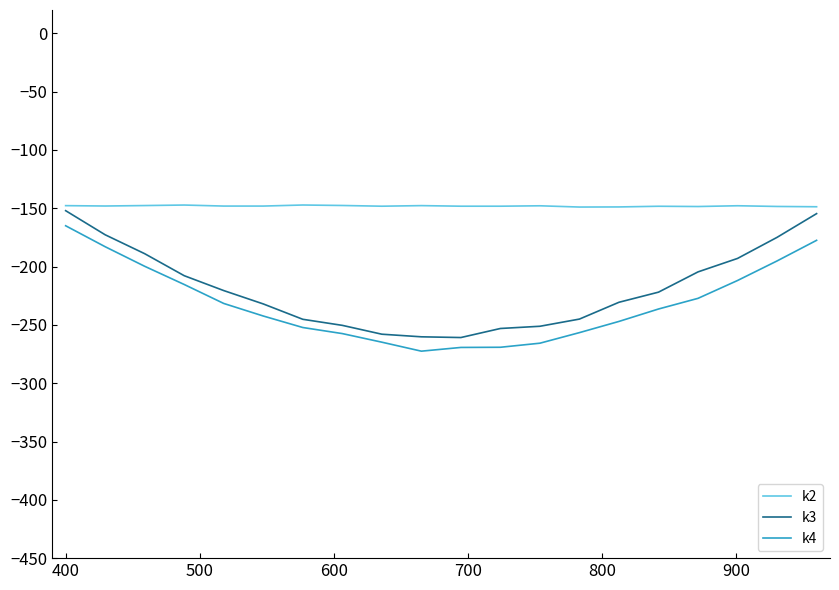

Which series has the largest total across all categories?

k2